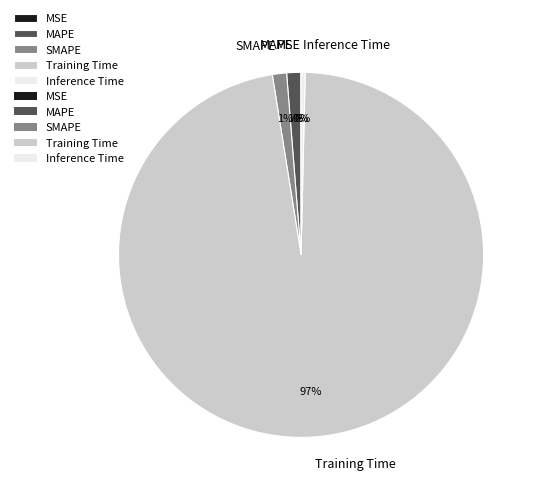

Is it true that Training Time is 97% of the pie?

True